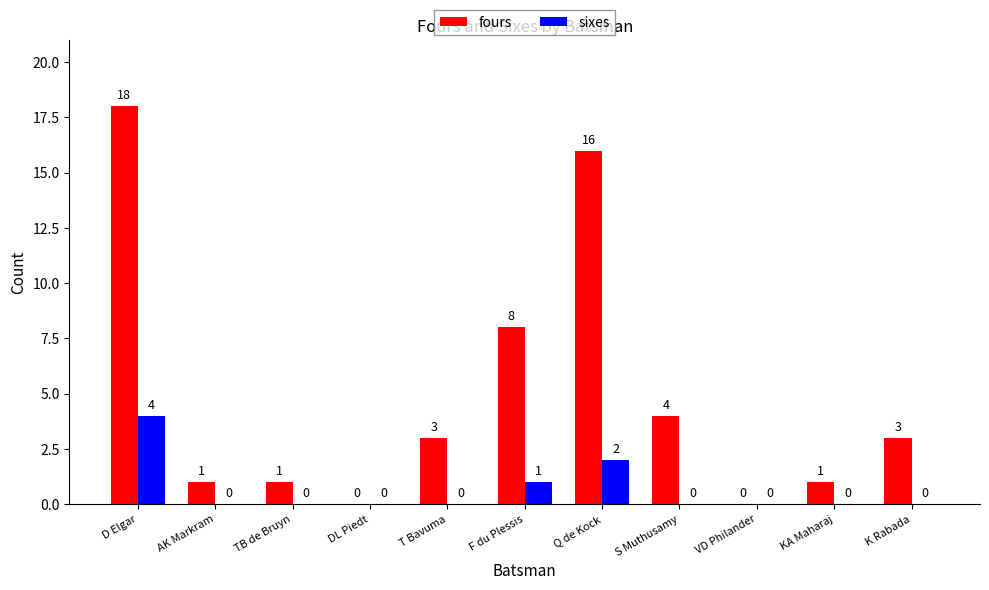

Which label corresponds to the largest value in the chart?

D Elgar